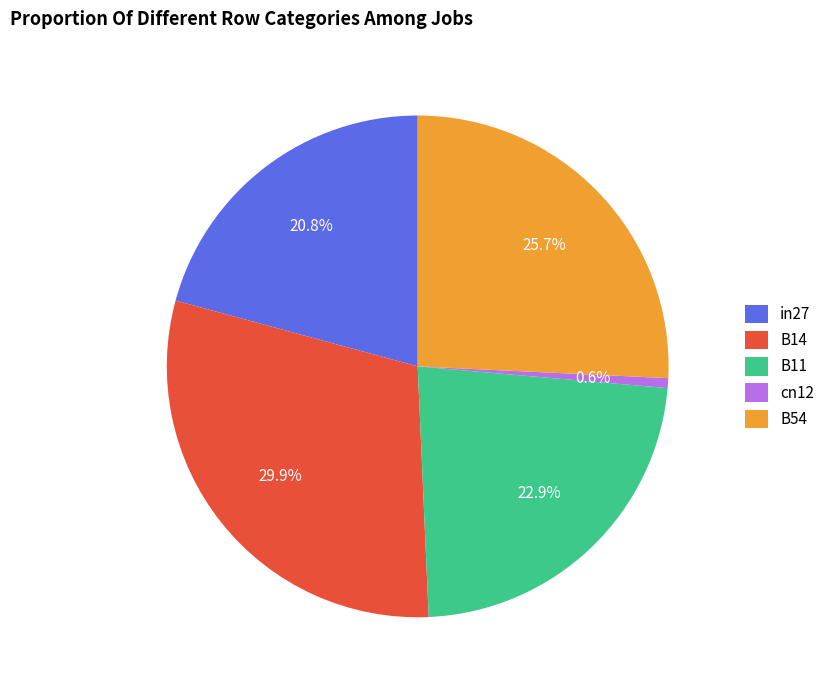

Rank the categories by value from lowest to highest.

cn12, in27, B11, B54, B14